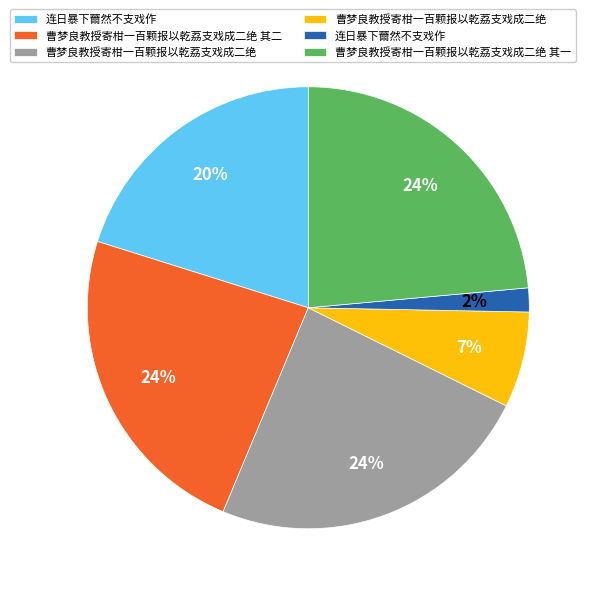

To the nearest percent, what is the average slice percentage?

17%